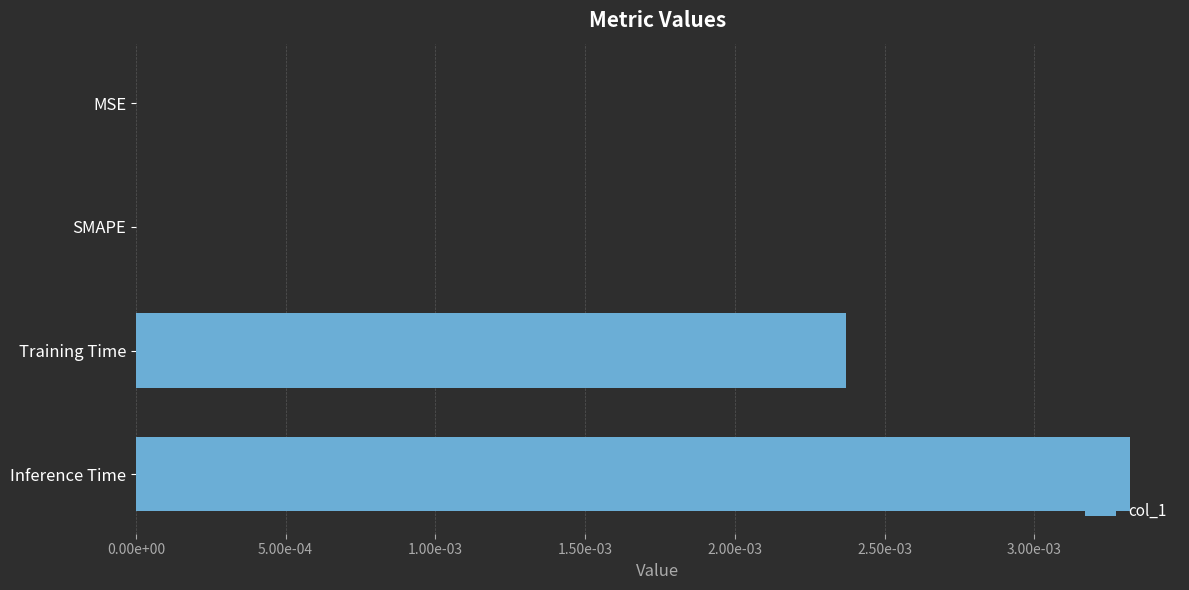

How many bars are there in total?

4